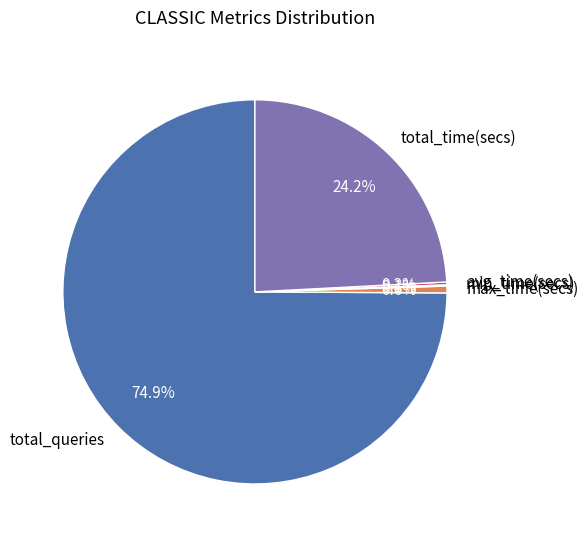

How much of the chart is everything except total_time(secs)?

75.8%